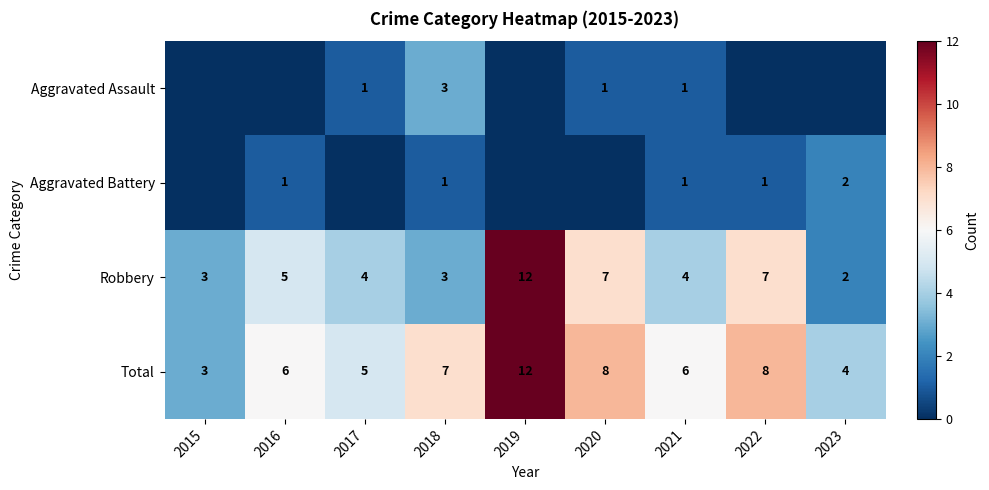

At which label does Robbery reach its peak?

2019